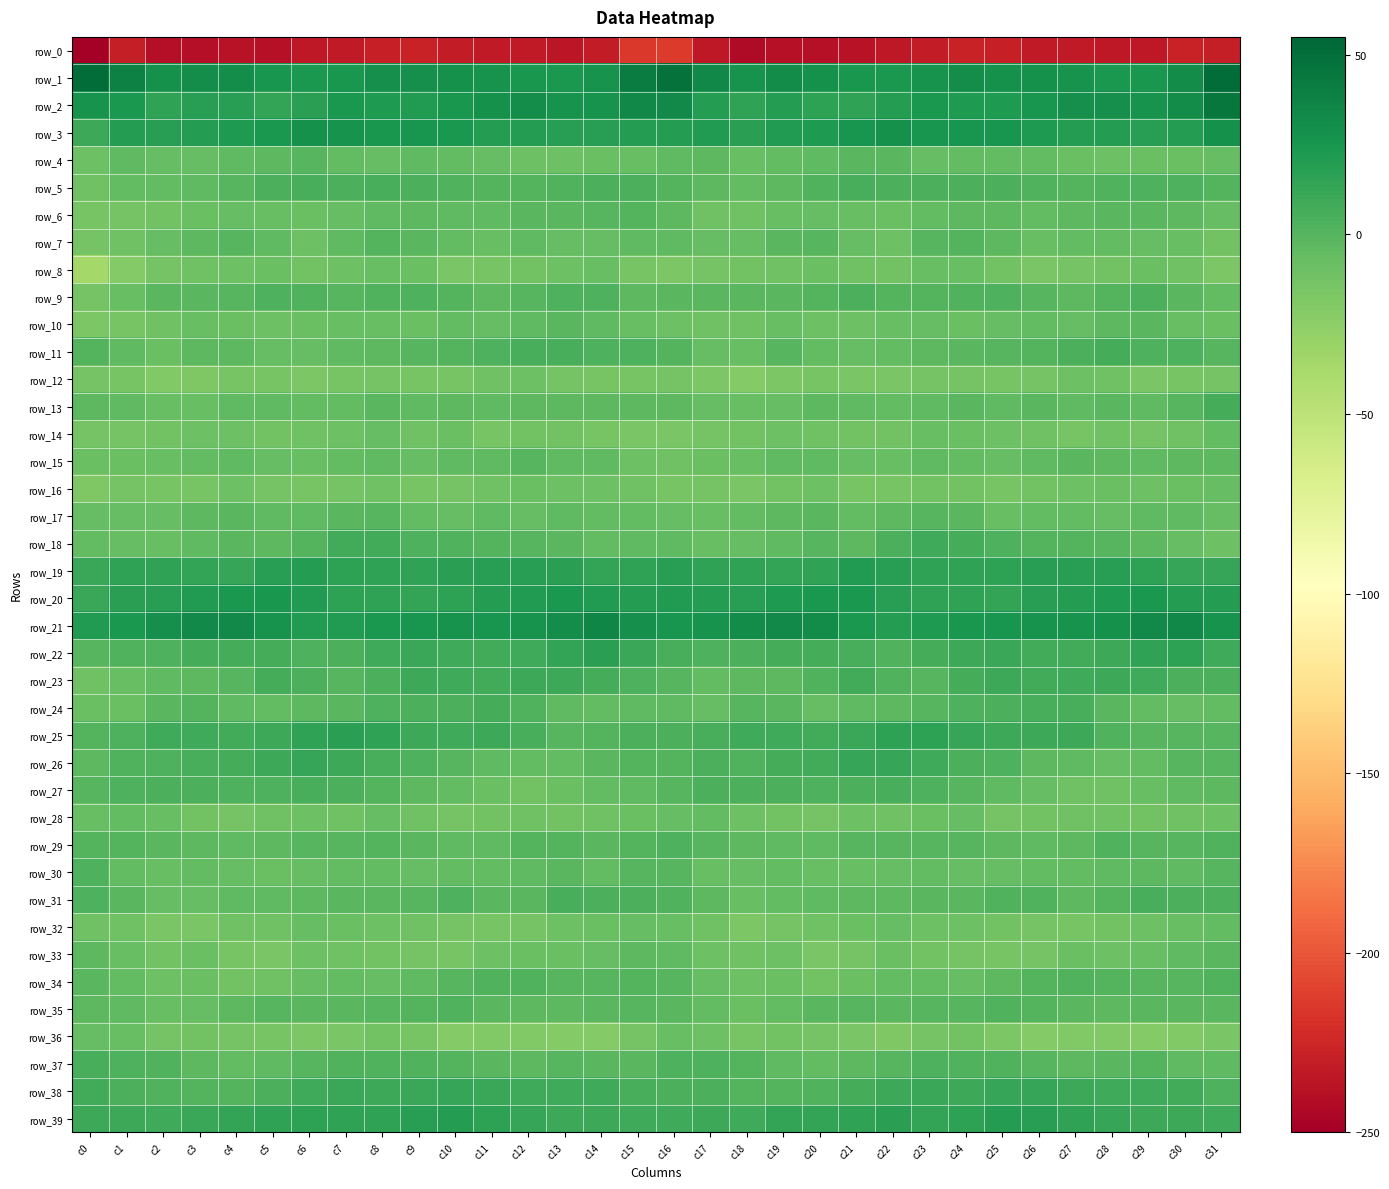

True or false: row_34 has a value of -6.9 at c17.

True